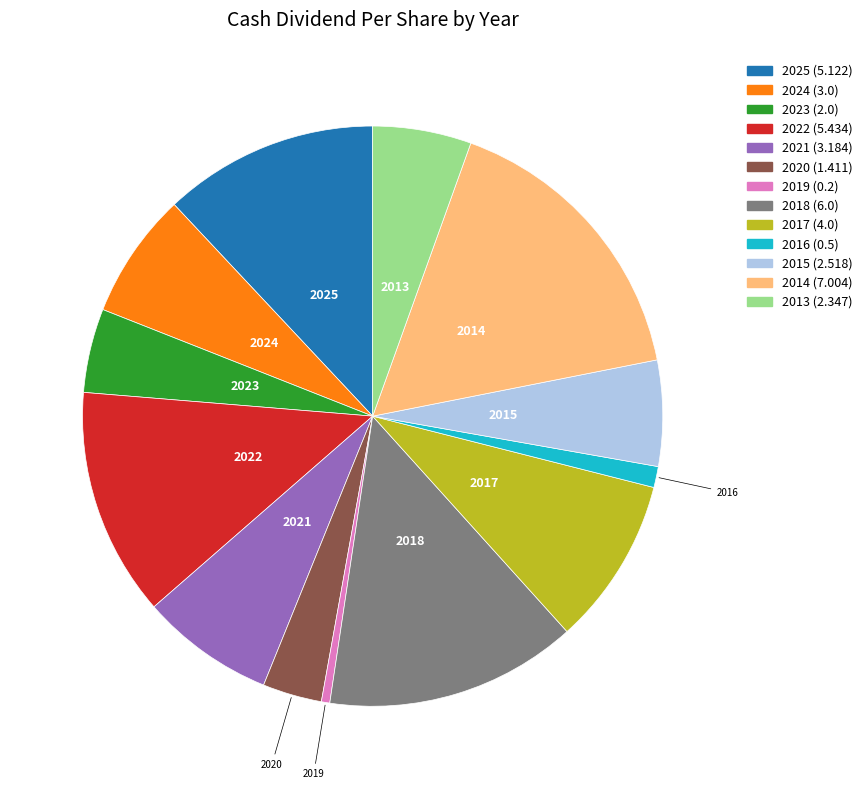

Combined, do 2013 and 2023 account for over 50%?

No